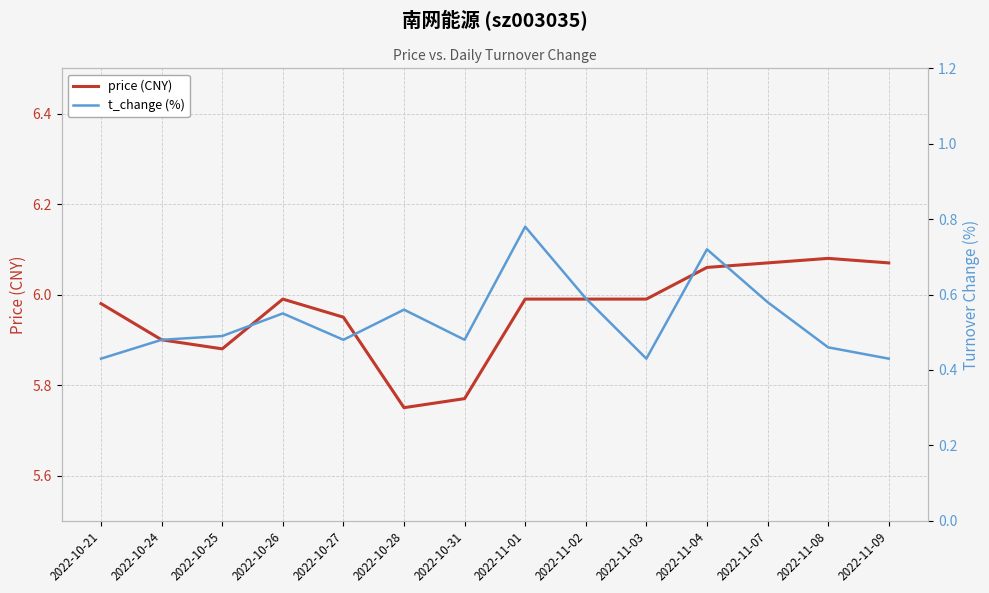

Reading right to left, transcribe all the data shown in this chart.

price (CNY): 2022-11-09=6.1	2022-11-08=6.1	2022-11-07=6.1	2022-11-04=6.1	2022-11-03=6.0	2022-11-02=6.0	2022-11-01=6.0	2022-10-31=5.8	2022-10-28=5.8	2022-10-27=6.0	2022-10-26=6.0	2022-10-25=5.9	2022-10-24=5.9	2022-10-21=6.0
t_change (%): 2022-11-09=0.4	2022-11-08=0.5	2022-11-07=0.6	2022-11-04=0.7	2022-11-03=0.4	2022-11-02=0.6	2022-11-01=0.8	2022-10-31=0.5	2022-10-28=0.6	2022-10-27=0.5	2022-10-26=0.6	2022-10-25=0.5	2022-10-24=0.5	2022-10-21=0.4